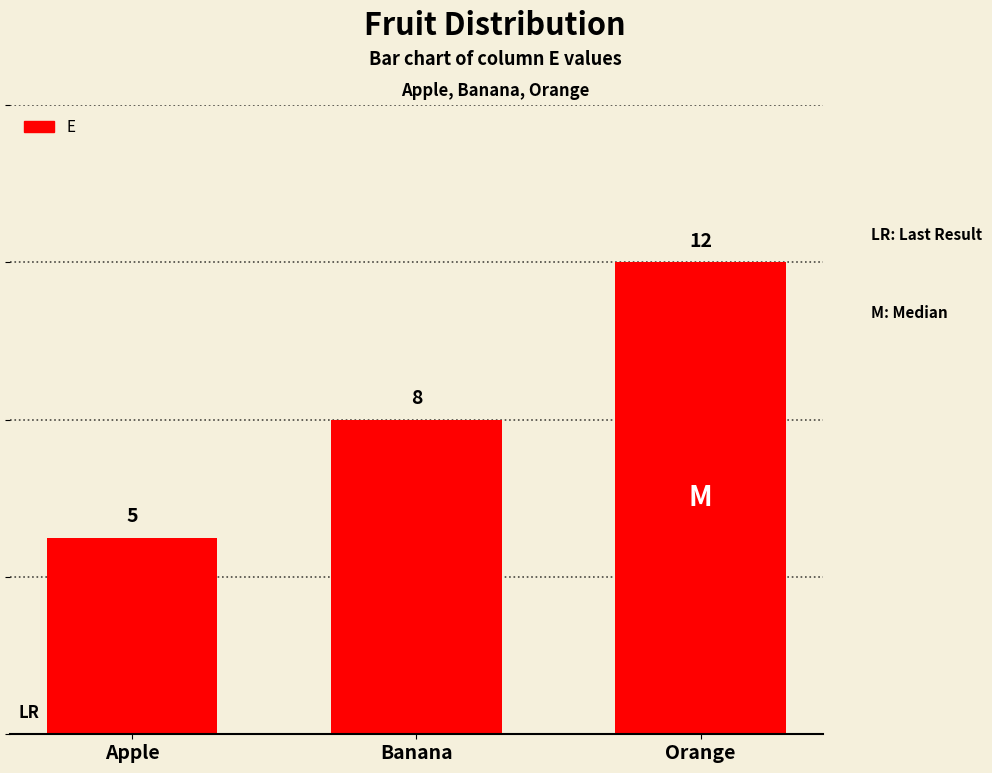

How many bars are there in total?

3